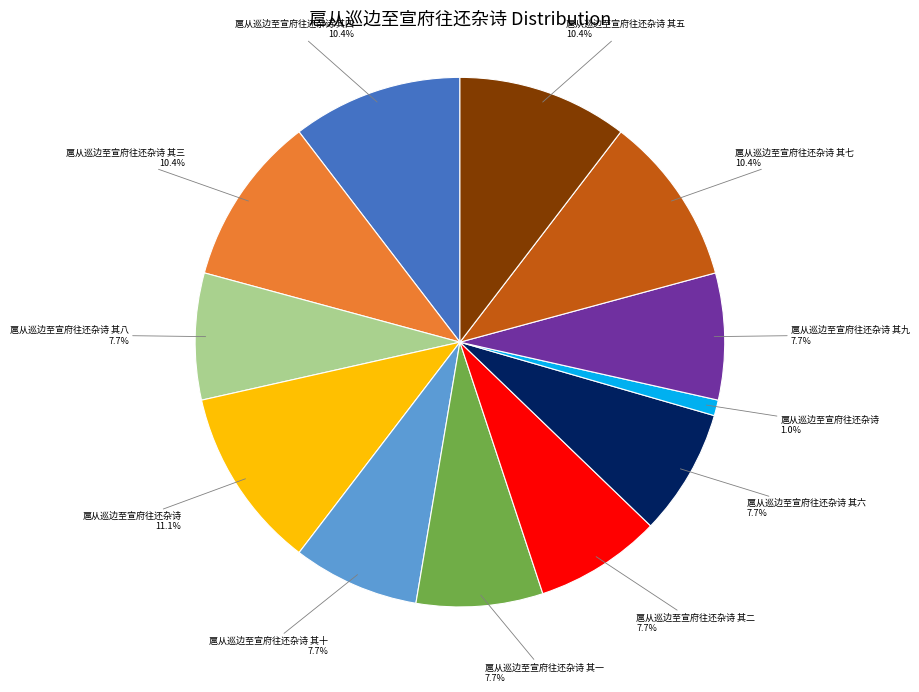

Is there a majority slice in this chart?

No